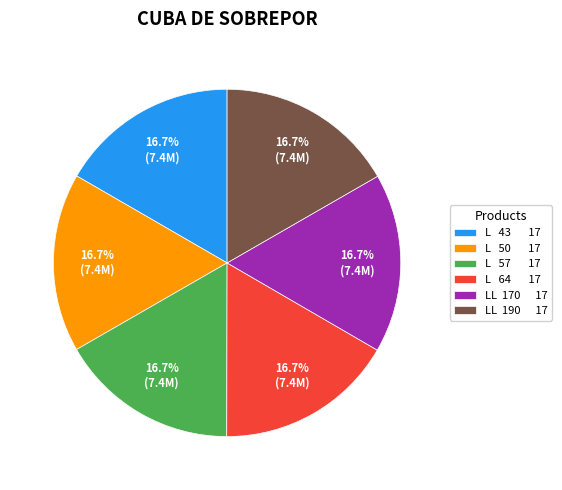

Combined, what portion of the pie is L 57 17 and LL 170 17?

33.3%